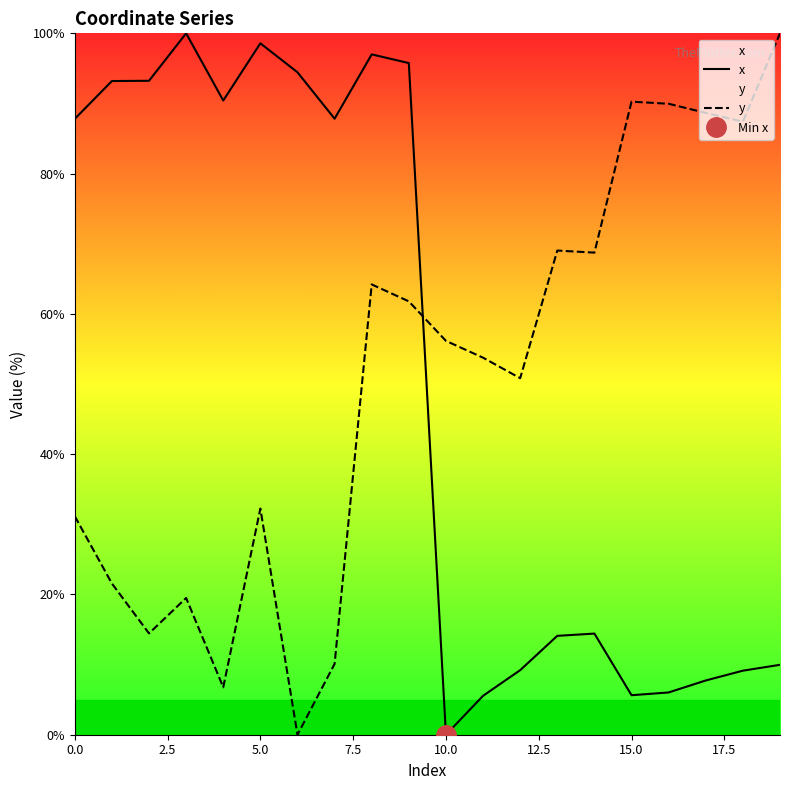

Rank the series by their maximum value, from lowest to highest.

x, y